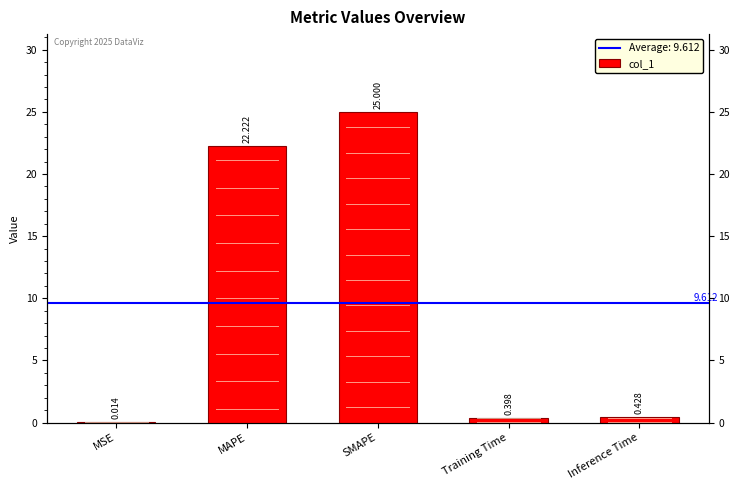

Reading right to left, what are all the values shown in this chart?

0.4	0.4	25.0	22.2	0.0